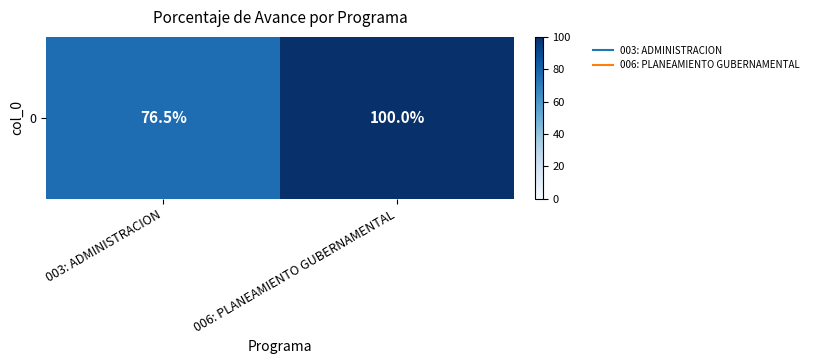

True or false: the data shows 30.9 at 006: PLANEAMIENTO GUBERNAMENTAL.

False